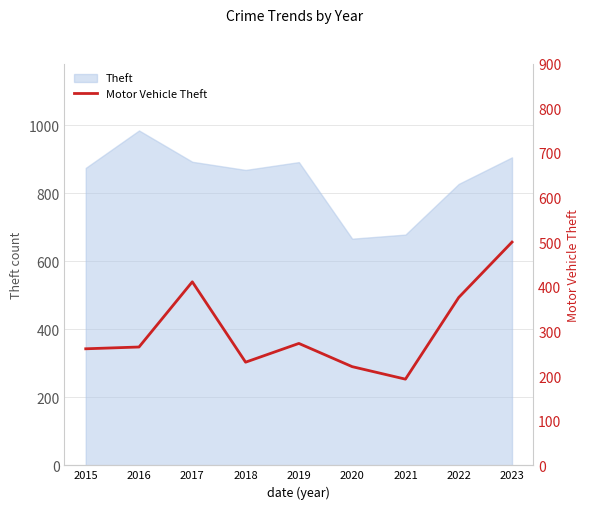

Count the number of values greater than 265.

4